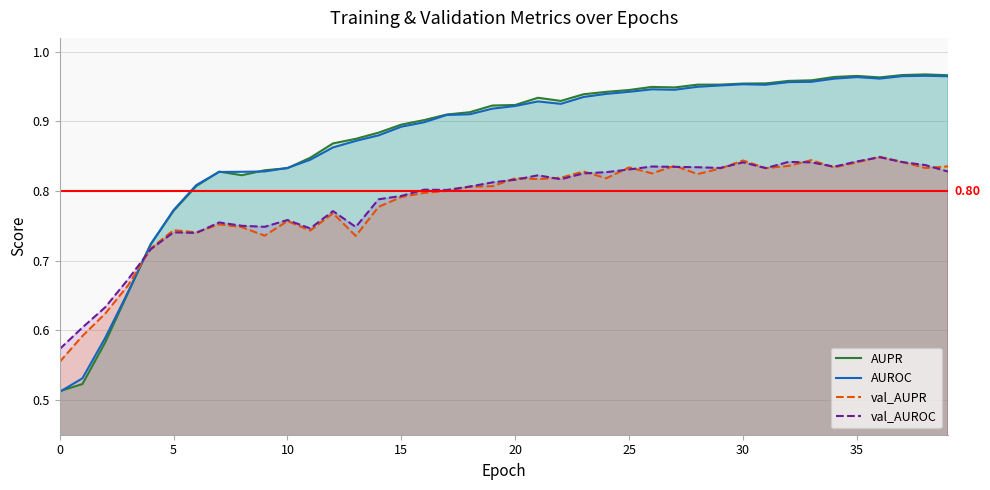

True or false: AUROC and val_AUROC intersect in this chart.

True